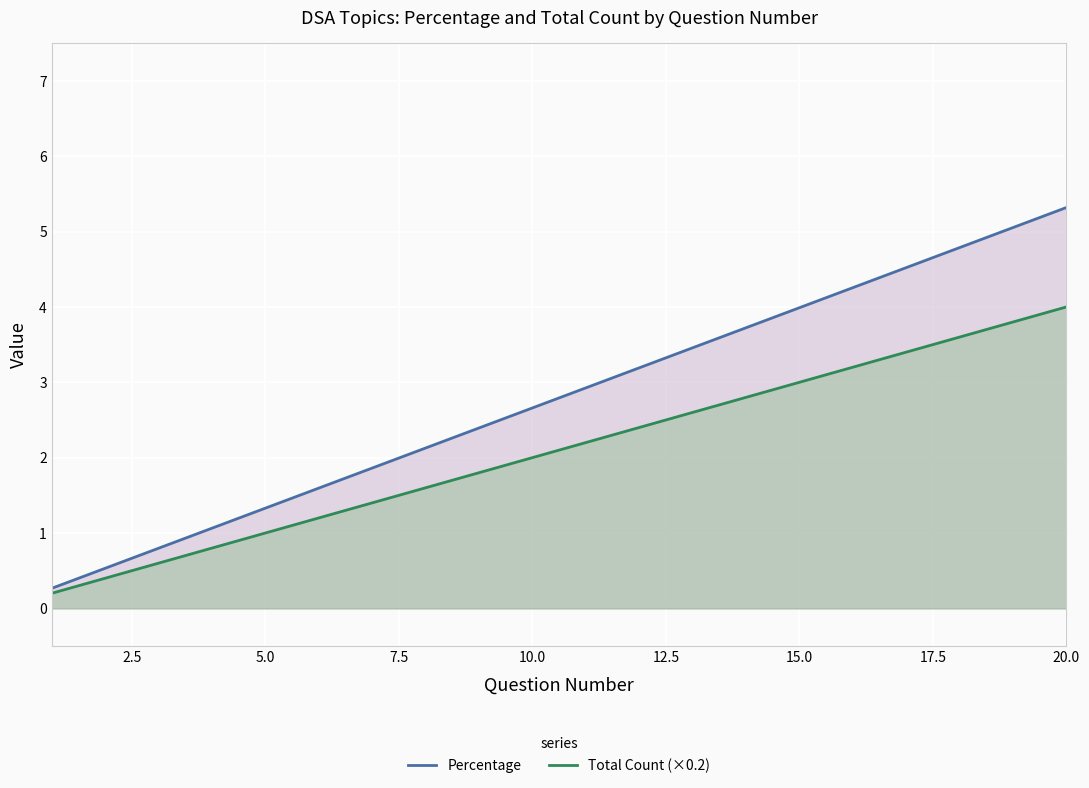

True or false: Total Count (×0.2) has more than 0 points higher than both neighbors.

False